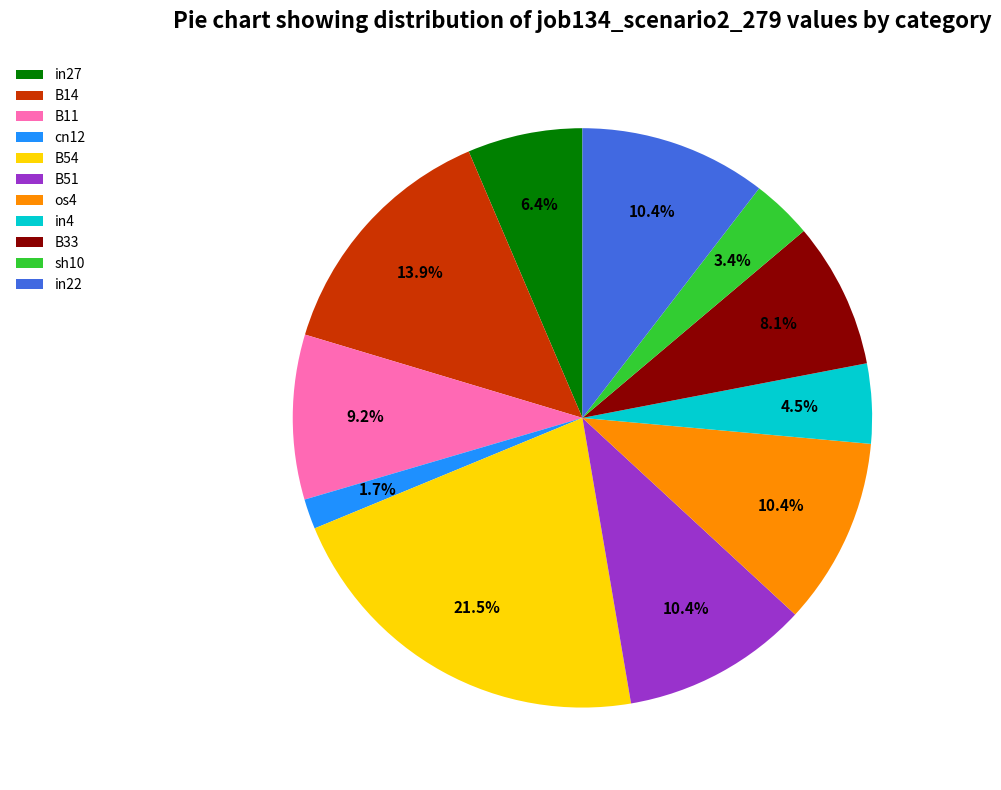

True or false: B11 accounts for 9% of the total.

True